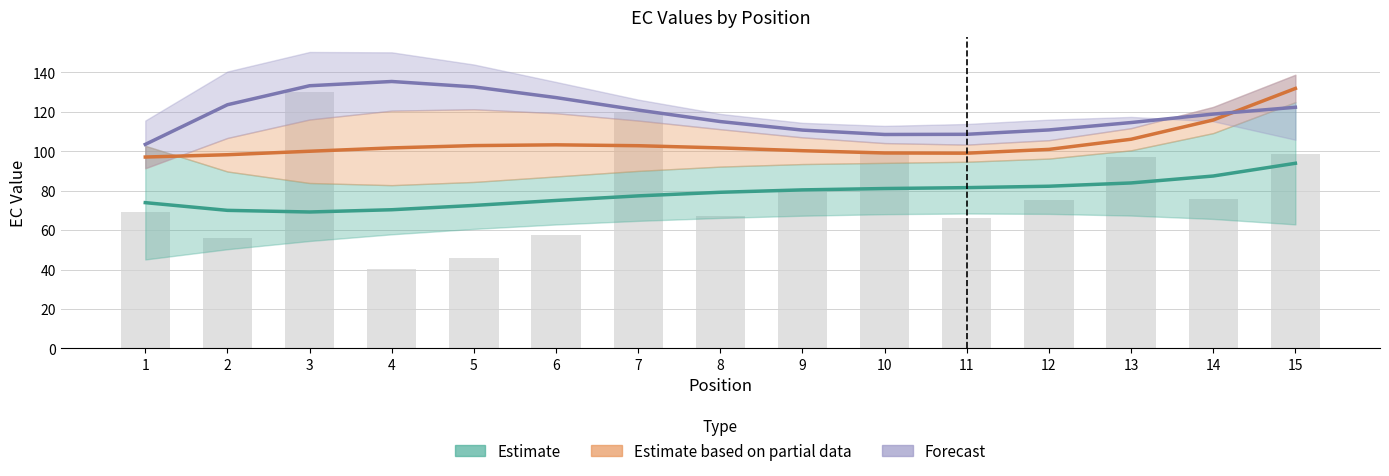

Where does the Forecast series first go above 118?

2